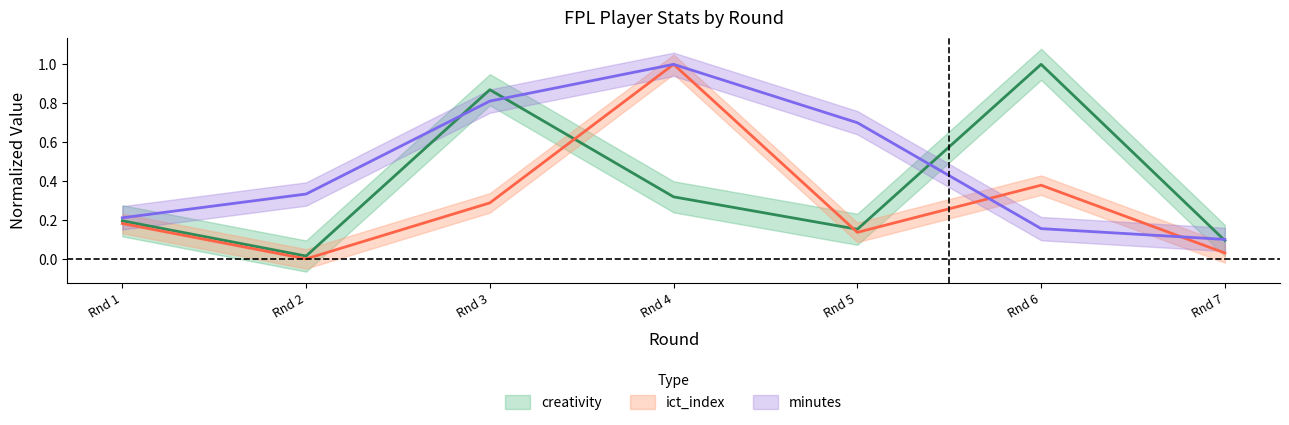

The value of creativity at Rnd 4 is 0.5. True or false?

False